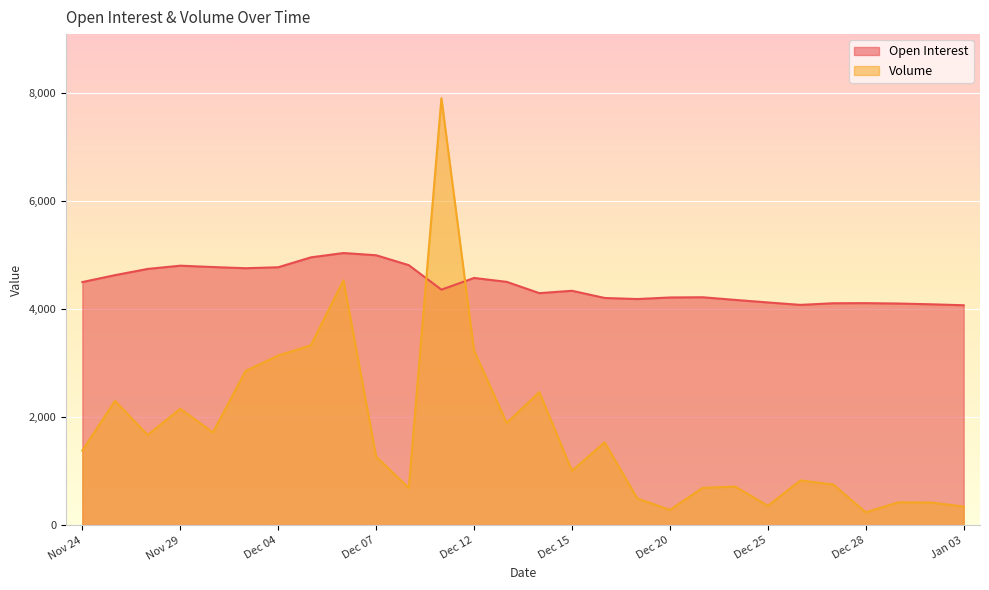

What is the label of the 5th point from the left?

Nov 30